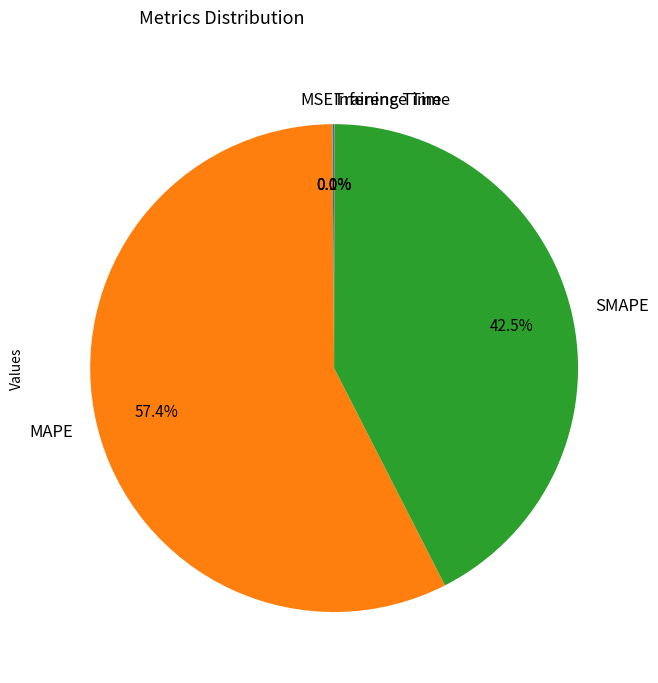

What is the largest slice in the pie chart?

MAPE